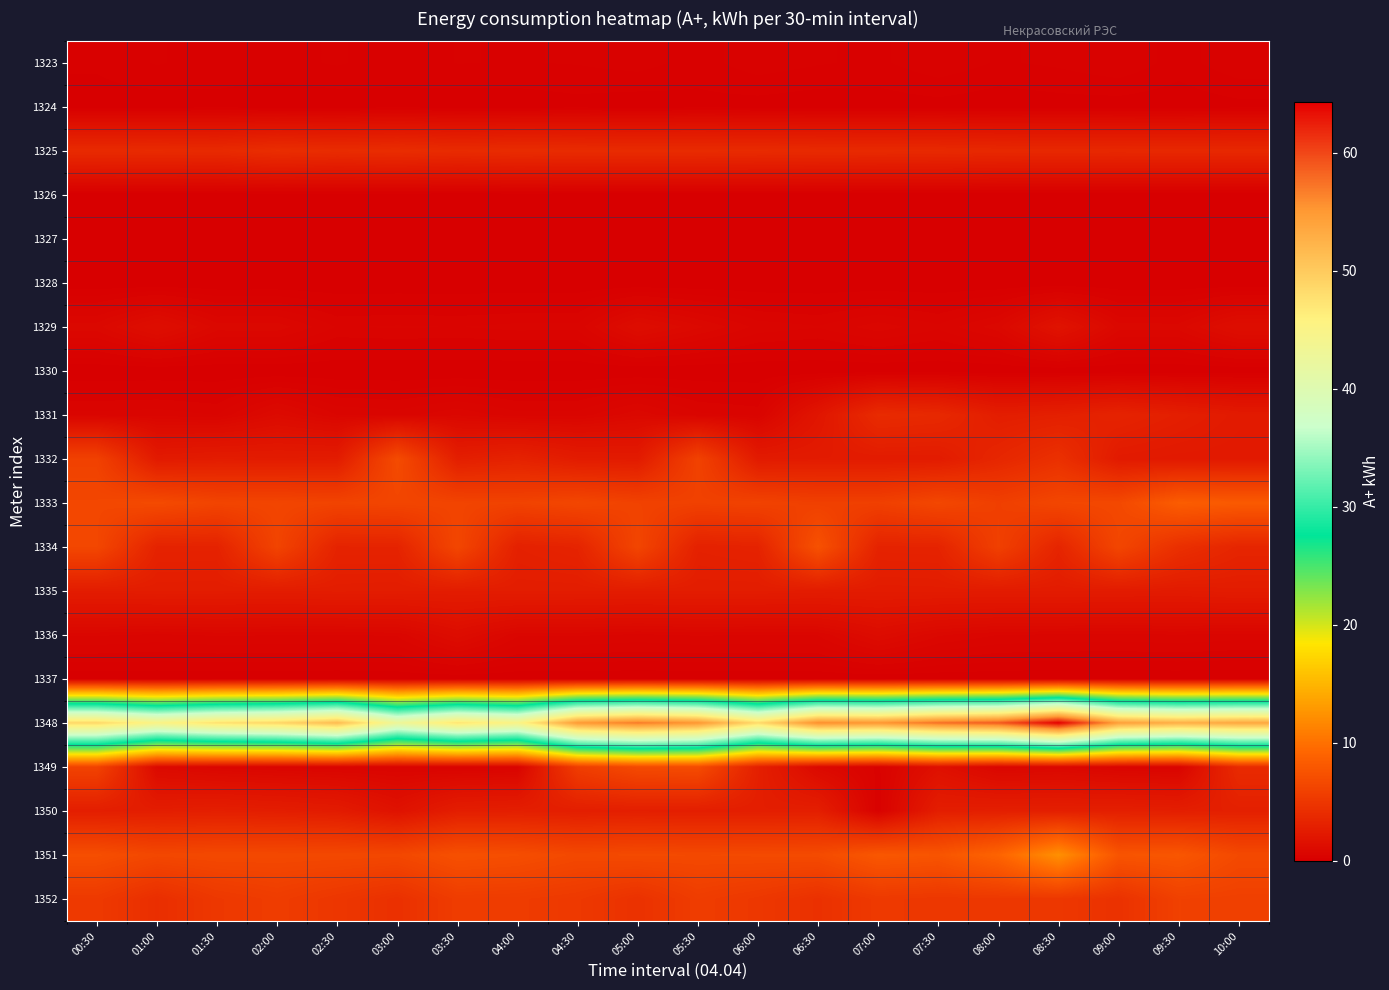

Reading left to right, what are all the values shown in this chart?

1323: 00:30=0.1	01:00=0.3	01:30=0.2	02:00=0.2	02:30=0.3	03:00=0.2	03:30=0.3	04:00=0.2	04:30=0.3	05:00=0.3	05:30=0.2	06:00=0.3	06:30=0.3	07:00=0.2	07:30=0.3	08:00=0.2	08:30=0.3	09:00=0.4	09:30=0.2	10:00=0.4
1324: 00:30=0.1	01:00=0.0	01:30=0.1	02:00=0.0	02:30=0.0	03:00=0.1	03:30=0.0	04:00=0.0	04:30=0.1	05:00=0.0	05:30=0.1	06:00=0.1	06:30=0.0	07:00=0.0	07:30=0.1	08:00=0.0	08:30=0.1	09:00=0.0	09:30=0.0	10:00=0.1
1325: 00:30=3.9	01:00=3.9	01:30=3.9	02:00=4.2	02:30=4.0	03:00=4.1	03:30=3.9	04:00=4.1	04:30=4.0	05:00=4.0	05:30=4.0	06:00=3.9	06:30=3.9	07:00=3.8	07:30=3.8	08:00=3.7	08:30=3.7	09:00=3.7	09:30=3.7	10:00=3.7
1326: 00:30=0.0	01:00=0.0	01:30=0.0	02:00=0.0	02:30=0.0	03:00=0.0	03:30=0.0	04:00=0.0	04:30=0.0	05:00=0.0	05:30=0.0	06:00=0.0	06:30=0.0	07:00=0.0	07:30=0.0	08:00=0.0	08:30=0.0	09:00=0.0	09:30=0.0	10:00=0.0
1327: 00:30=0.0	01:00=0.0	01:30=0.0	02:00=0.0	02:30=0.0	03:00=0.0	03:30=0.0	04:00=0.0	04:30=0.0	05:00=0.0	05:30=0.0	06:00=0.0	06:30=0.0	07:00=0.0	07:30=0.0	08:00=0.0	08:30=0.0	09:00=0.0	09:30=0.0	10:00=0.0
1328: 00:30=0.0	01:00=0.0	01:30=0.0	02:00=0.0	02:30=0.0	03:00=0.0	03:30=0.0	04:00=0.0	04:30=0.0	05:00=0.0	05:30=0.0	06:00=0.0	06:30=0.0	07:00=0.0	07:30=0.0	08:00=0.0	08:30=0.0	09:00=0.0	09:30=0.0	10:00=0.0
1329: 00:30=0.8	01:00=1.4	01:30=0.8	02:00=0.8	02:30=0.5	03:00=0.5	03:30=0.5	04:00=0.5	04:30=0.5	05:00=1.3	05:30=0.9	06:00=0.6	06:30=0.5	07:00=0.7	07:30=0.5	08:00=0.8	08:30=1.8	09:00=0.8	09:30=0.8	10:00=1.4
1330: 00:30=0.0	01:00=0.0	01:30=0.0	02:00=0.0	02:30=0.0	03:00=0.0	03:30=0.0	04:00=0.0	04:30=0.0	05:00=0.0	05:30=0.0	06:00=0.0	06:30=0.0	07:00=0.0	07:30=0.0	08:00=0.0	08:30=0.0	09:00=0.0	09:30=0.0	10:00=0.0
1331: 00:30=0.5	01:00=0.6	01:30=0.5	02:00=1.0	02:30=0.6	03:00=0.6	03:30=0.7	04:00=0.5	04:30=0.6	05:00=0.8	05:30=0.5	06:00=0.5	06:30=2.0	07:00=4.0	07:30=3.7	08:00=2.7	08:30=2.9	09:00=3.3	09:30=2.8	10:00=2.4
1332: 00:30=5.9	01:00=2.4	01:30=2.6	02:00=2.6	02:30=2.6	03:00=6.8	03:30=2.8	04:00=3.2	04:30=2.6	05:00=2.5	05:30=6.0	06:00=2.5	06:30=2.5	07:00=2.5	07:30=2.5	08:00=3.5	08:30=4.4	09:00=2.4	09:30=2.3	10:00=2.3
1333: 00:30=6.4	01:00=6.8	01:30=6.3	02:00=6.3	02:30=6.2	03:00=6.3	03:30=6.2	04:00=6.1	04:30=6.4	05:00=6.0	05:30=5.9	06:00=6.1	06:30=5.8	07:00=5.8	07:30=6.5	08:00=5.8	08:30=6.4	09:00=6.6	09:30=8.4	10:00=8.2
1334: 00:30=6.4	01:00=3.2	01:30=3.2	02:00=6.2	02:30=3.2	03:00=3.3	03:30=6.4	04:00=3.0	04:30=3.3	05:00=6.3	05:30=3.1	06:00=3.2	06:30=7.4	07:00=3.2	07:30=3.3	08:00=5.8	08:30=3.4	09:00=6.4	09:30=4.4	10:00=3.4
1335: 00:30=2.6	01:00=2.7	01:30=2.6	02:00=2.6	02:30=2.7	03:00=2.6	03:30=2.6	04:00=2.7	04:30=2.7	05:00=2.6	05:30=2.7	06:00=2.6	06:30=2.6	07:00=2.5	07:30=2.6	08:00=2.5	08:30=2.5	09:00=2.5	09:30=2.5	10:00=2.6
1336: 00:30=0.6	01:00=0.6	01:30=0.6	02:00=0.6	02:30=0.6	03:00=0.7	03:30=1.2	04:00=0.7	04:30=0.6	05:00=0.6	05:30=0.6	06:00=0.6	06:30=0.6	07:00=1.2	07:30=0.8	08:00=0.6	08:30=0.6	09:00=0.6	09:30=0.6	10:00=0.6
1337: 00:30=0.0	01:00=0.0	01:30=0.0	02:00=0.0	02:30=0.0	03:00=0.0	03:30=0.0	04:00=0.0	04:30=0.0	05:00=0.0	05:30=0.0	06:00=0.0	06:30=0.0	07:00=0.0	07:30=0.0	08:00=0.0	08:30=0.0	09:00=0.0	09:30=0.0	10:00=0.0
1348: 00:30=48.6	01:00=45.1	01:30=47.7	02:00=48.8	02:30=51.5	03:00=42.9	03:30=47.4	04:00=45.1	04:30=54.9	05:00=57.0	05:30=55.2	06:00=48.3	06:30=55.8	07:00=55.2	07:30=57.6	08:00=58.9	08:30=64.3	09:00=54.4	09:30=52.8	10:00=53.6
1349: 00:30=6.1	01:00=0.9	01:30=0.7	02:00=0.6	02:30=0.5	03:00=0.5	03:30=0.4	04:00=0.5	04:30=5.6	05:00=6.8	05:30=6.9	06:00=2.9	06:30=0.9	07:00=0.3	07:30=1.5	08:00=0.7	08:30=0.8	09:00=0.5	09:30=0.5	10:00=3.9
1350: 00:30=2.7	01:00=2.7	01:30=2.8	02:00=2.7	02:30=2.5	03:00=1.7	03:30=2.7	04:00=2.8	04:30=2.8	05:00=2.8	05:30=2.8	06:00=2.8	06:30=2.8	07:00=0.2	07:30=2.7	08:00=2.8	08:30=2.9	09:00=2.9	09:30=2.8	10:00=2.9
1351: 00:30=7.1	01:00=6.5	01:30=6.6	02:00=6.6	02:30=6.6	03:00=6.5	03:30=7.3	04:00=7.1	04:30=6.6	05:00=6.7	05:30=6.7	06:00=6.7	06:30=6.8	07:00=7.9	07:30=7.7	08:00=9.0	08:30=12.3	09:00=7.7	09:30=7.8	10:00=6.7
1352: 00:30=5.3	01:00=4.2	01:30=5.1	02:00=5.5	02:30=5.0	03:00=4.4	03:30=5.5	04:00=5.4	04:30=5.2	05:00=4.5	05:30=5.5	06:00=5.1	06:30=4.5	07:00=5.2	07:30=5.0	08:00=5.1	08:30=5.1	09:00=4.5	09:30=5.9	10:00=5.8